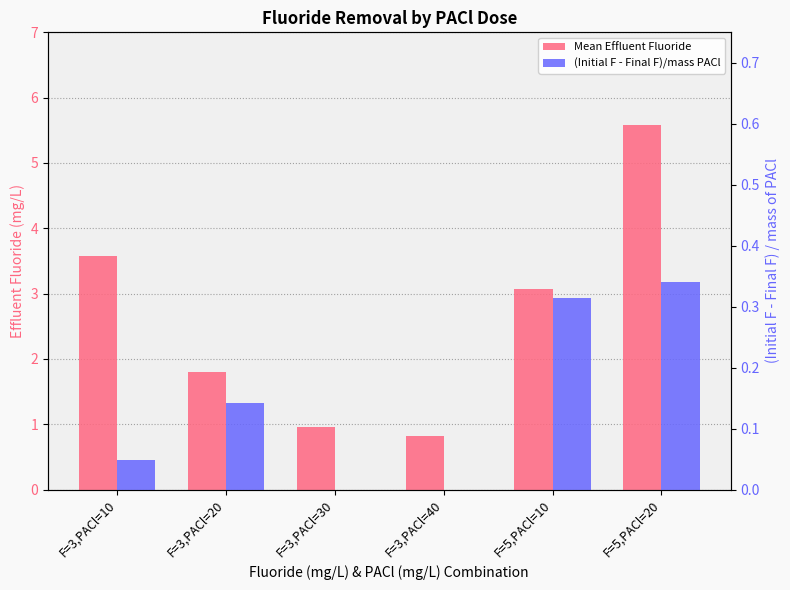

What position from the left is F=5,PACl=10?

5